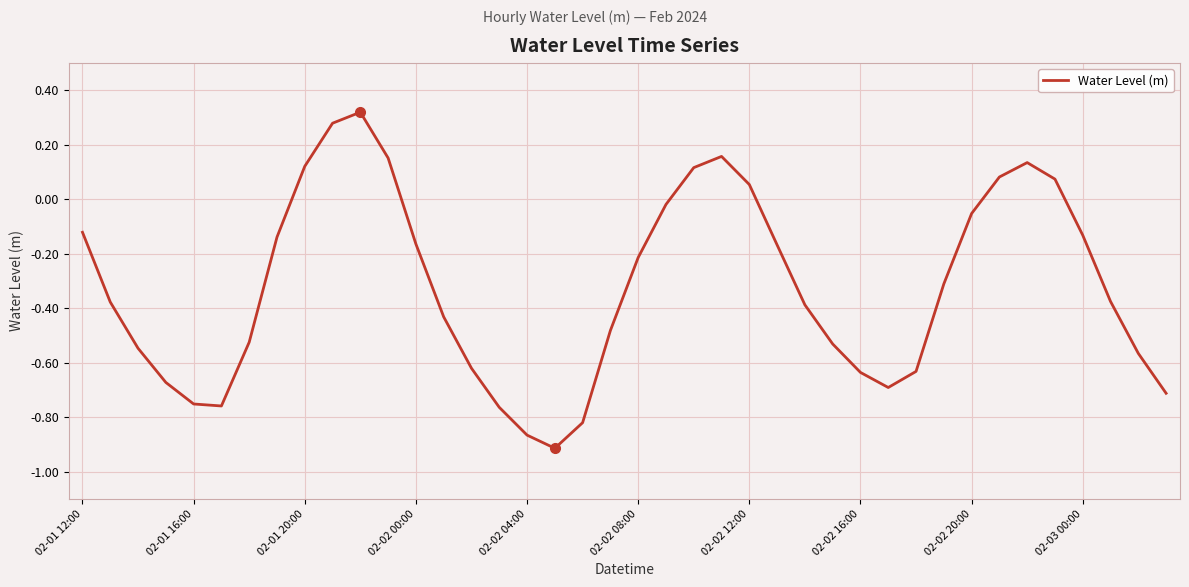

The chart shows a value of -0.1 at 02-02 00:00. True or false?

False